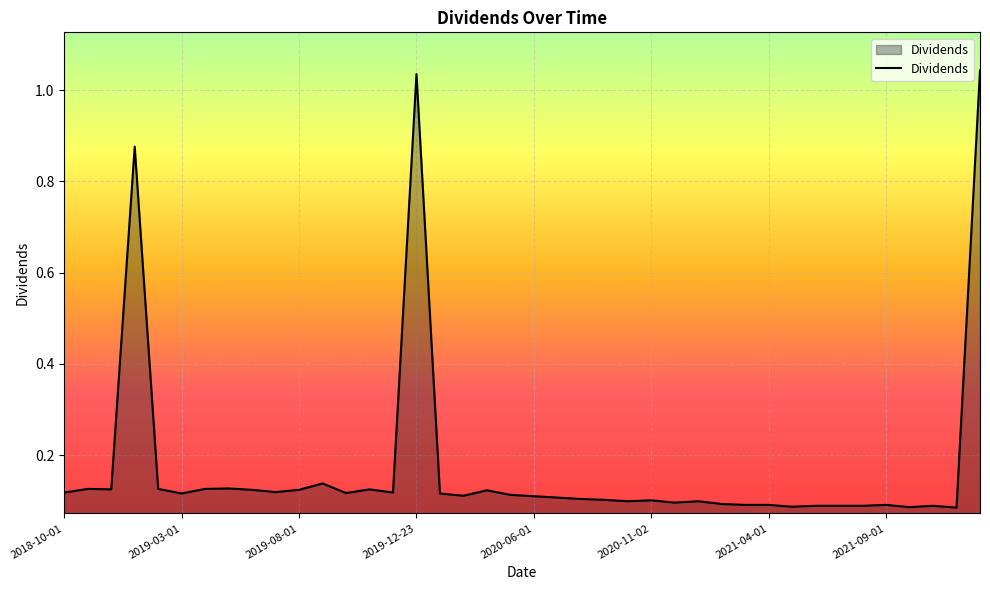

Is this an area chart (filled region under the line)?

Yes